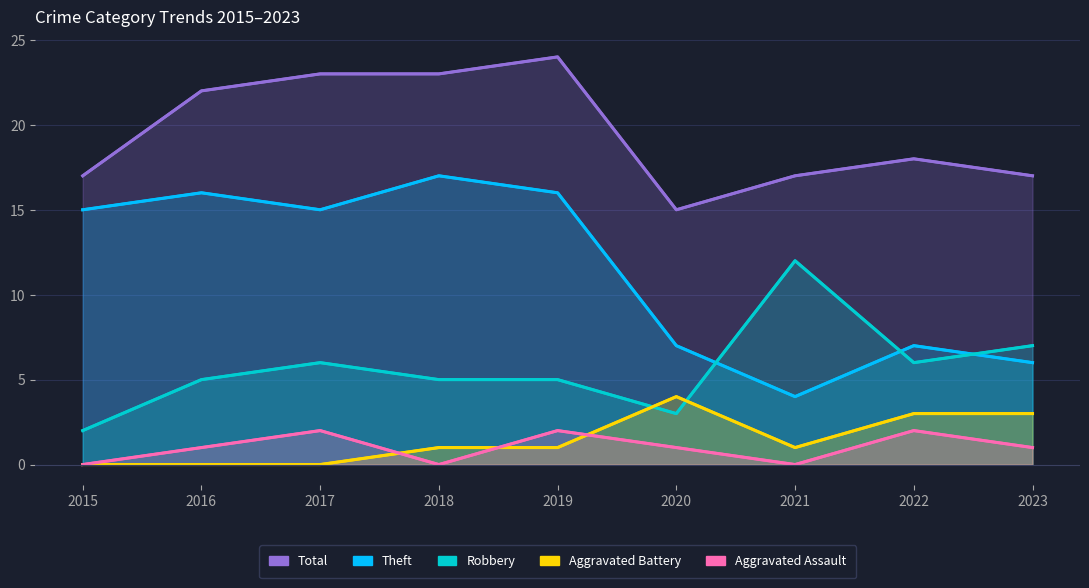

Which series ends up on top after the final intersection of Robbery and Theft?

Robbery